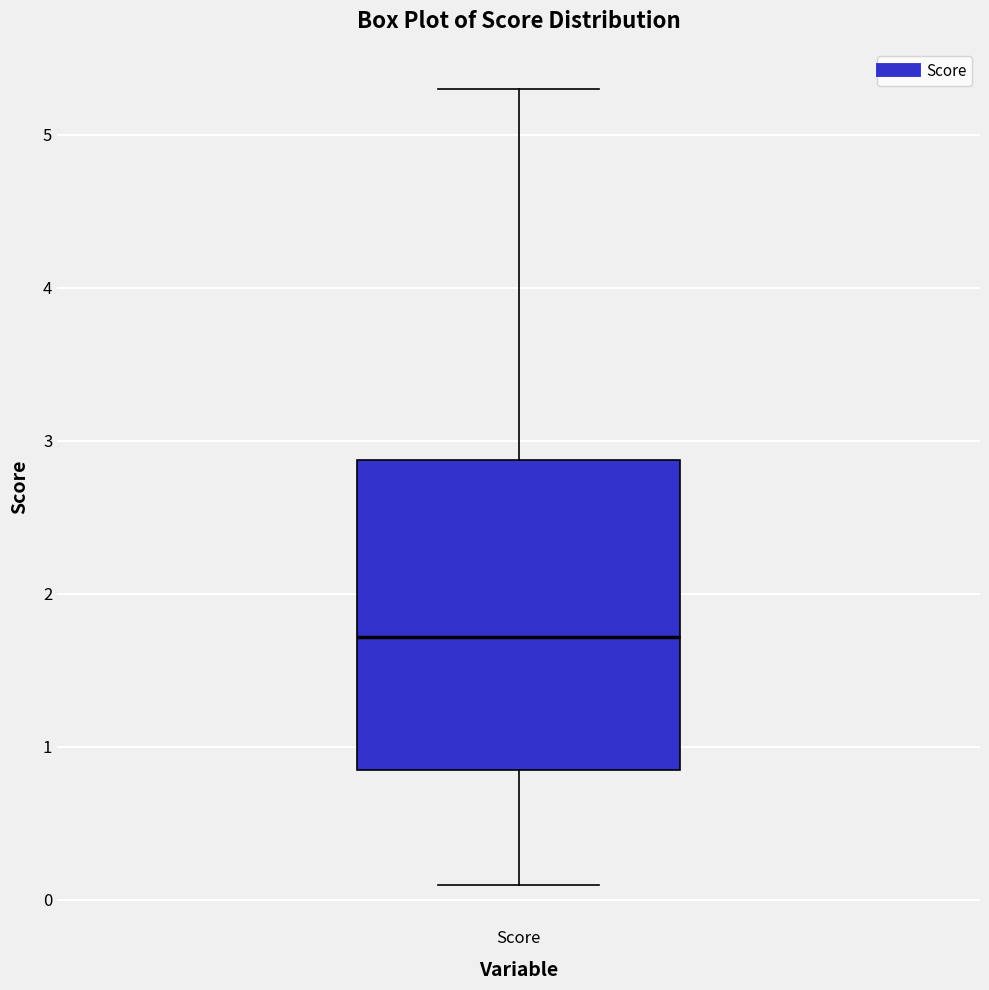

Read this box plot against the y-axis: the position of the median line, the range covered by the box, and the ends of both whiskers. The values are not printed on the chart, so give them approximately, as read against the axis.

median 1.7, box 0.8 to 2.9, whiskers 0.1 to 5.3